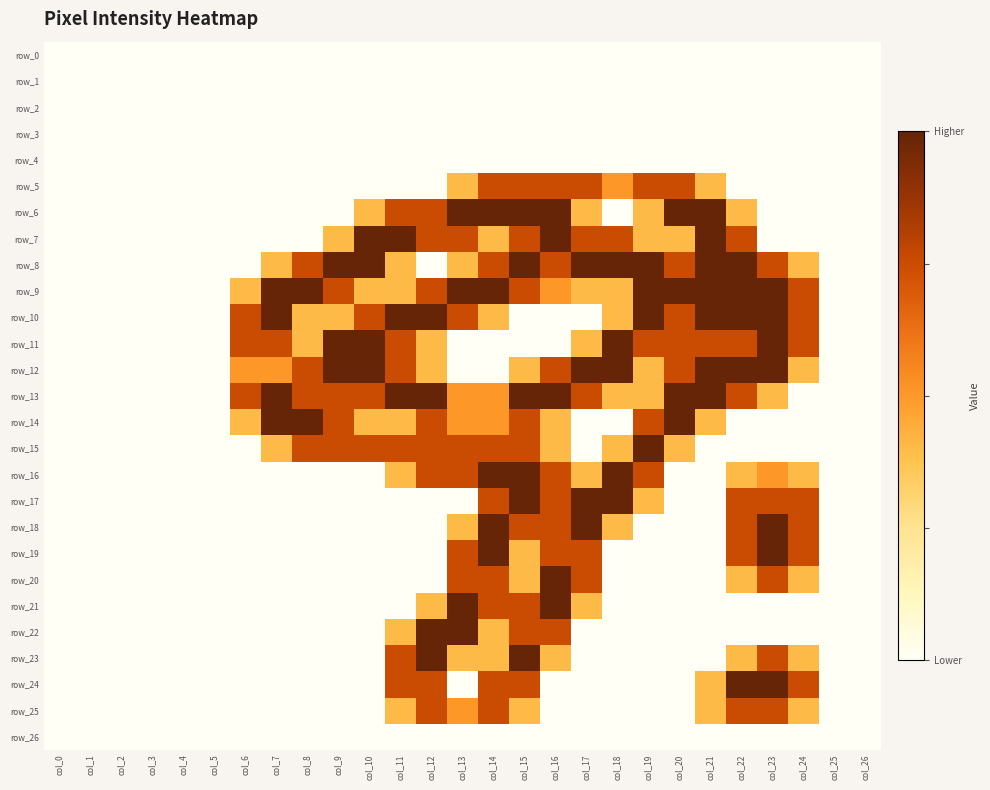

Reading left to right, what are all the values shown in this chart?

row_0: 0.0	0.0	0.0	0.0	0.0	0.0	0.0	0.0	0.0	0.0	0.0	0.0	0.0	0.0	0.0	0.0	0.0	0.0	0.0	0.0	0.0	0.0	0.0	0.0	0.0	0.0	0.0
row_1: 0.0	0.0	0.0	0.0	0.0	0.0	0.0	0.0	0.0	0.0	0.0	0.0	0.0	0.0	0.0	0.0	0.0	0.0	0.0	0.0	0.0	0.0	0.0	0.0	0.0	0.0	0.0
row_2: 0.0	0.0	0.0	0.0	0.0	0.0	0.0	0.0	0.0	0.0	0.0	0.0	0.0	0.0	0.0	0.0	0.0	0.0	0.0	0.0	0.0	0.0	0.0	0.0	0.0	0.0	0.0
row_3: 0.0	0.0	0.0	0.0	0.0	0.0	0.0	0.0	0.0	0.0	0.0	0.0	0.0	0.0	0.0	0.0	0.0	0.0	0.0	0.0	0.0	0.0	0.0	0.0	0.0	0.0	0.0
row_4: 0.0	0.0	0.0	0.0	0.0	0.0	0.0	0.0	0.0	0.0	0.0	0.0	0.0	0.0	0.0	0.0	0.0	0.0	0.0	0.0	0.0	0.0	0.0	0.0	0.0	0.0	0.0
row_5: 0.0	0.0	0.0	0.0	0.0	0.0	0.0	0.0	0.0	0.0	0.0	0.0	0.0	0.8	1.5	1.5	1.5	1.5	1.0	1.5	1.5	0.8	0.0	0.0	0.0	0.0	0.0
row_6: 0.0	0.0	0.0	0.0	0.0	0.0	0.0	0.0	0.0	0.0	0.8	1.5	1.5	2.0	2.0	2.0	2.0	0.8	0.0	0.8	2.0	2.0	0.8	0.0	0.0	0.0	0.0
row_7: 0.0	0.0	0.0	0.0	0.0	0.0	0.0	0.0	0.0	0.8	2.0	2.0	1.5	1.5	0.8	1.5	2.0	1.5	1.5	0.8	0.8	2.0	1.5	0.0	0.0	0.0	0.0
row_8: 0.0	0.0	0.0	0.0	0.0	0.0	0.0	0.8	1.5	2.0	2.0	0.8	0.0	0.8	1.5	2.0	1.5	2.0	2.0	2.0	1.5	2.0	2.0	1.5	0.8	0.0	0.0
row_9: 0.0	0.0	0.0	0.0	0.0	0.0	0.8	2.0	2.0	1.5	0.8	0.8	1.5	2.0	2.0	1.5	1.0	0.8	0.8	2.0	2.0	2.0	2.0	2.0	1.5	0.0	0.0
row_10: 0.0	0.0	0.0	0.0	0.0	0.0	1.5	2.0	0.8	0.8	1.5	2.0	2.0	1.5	0.8	0.0	0.0	0.0	0.8	2.0	1.5	2.0	2.0	2.0	1.5	0.0	0.0
row_11: 0.0	0.0	0.0	0.0	0.0	0.0	1.5	1.5	0.8	2.0	2.0	1.5	0.8	0.0	0.0	0.0	0.0	0.8	2.0	1.5	1.5	1.5	1.5	2.0	1.5	0.0	0.0
row_12: 0.0	0.0	0.0	0.0	0.0	0.0	1.0	1.0	1.5	2.0	2.0	1.5	0.8	0.0	0.0	0.8	1.5	2.0	2.0	0.8	1.5	2.0	2.0	2.0	0.8	0.0	0.0
row_13: 0.0	0.0	0.0	0.0	0.0	0.0	1.5	2.0	1.5	1.5	1.5	2.0	2.0	1.0	1.0	2.0	2.0	1.5	0.8	0.8	2.0	2.0	1.5	0.8	0.0	0.0	0.0
row_14: 0.0	0.0	0.0	0.0	0.0	0.0	0.8	2.0	2.0	1.5	0.8	0.8	1.5	1.0	1.0	1.5	0.8	0.0	0.0	1.5	2.0	0.8	0.0	0.0	0.0	0.0	0.0
row_15: 0.0	0.0	0.0	0.0	0.0	0.0	0.0	0.8	1.5	1.5	1.5	1.5	1.5	1.5	1.5	1.5	0.8	0.0	0.8	2.0	0.8	0.0	0.0	0.0	0.0	0.0	0.0
row_16: 0.0	0.0	0.0	0.0	0.0	0.0	0.0	0.0	0.0	0.0	0.0	0.8	1.5	1.5	2.0	2.0	1.5	0.8	2.0	1.5	0.0	0.0	0.8	1.0	0.8	0.0	0.0
row_17: 0.0	0.0	0.0	0.0	0.0	0.0	0.0	0.0	0.0	0.0	0.0	0.0	0.0	0.0	1.5	2.0	1.5	2.0	2.0	0.8	0.0	0.0	1.5	1.5	1.5	0.0	0.0
row_18: 0.0	0.0	0.0	0.0	0.0	0.0	0.0	0.0	0.0	0.0	0.0	0.0	0.0	0.8	2.0	1.5	1.5	2.0	0.8	0.0	0.0	0.0	1.5	2.0	1.5	0.0	0.0
row_19: 0.0	0.0	0.0	0.0	0.0	0.0	0.0	0.0	0.0	0.0	0.0	0.0	0.0	1.5	2.0	0.8	1.5	1.5	0.0	0.0	0.0	0.0	1.5	2.0	1.5	0.0	0.0
row_20: 0.0	0.0	0.0	0.0	0.0	0.0	0.0	0.0	0.0	0.0	0.0	0.0	0.0	1.5	1.5	0.8	2.0	1.5	0.0	0.0	0.0	0.0	0.8	1.5	0.8	0.0	0.0
row_21: 0.0	0.0	0.0	0.0	0.0	0.0	0.0	0.0	0.0	0.0	0.0	0.0	0.8	2.0	1.5	1.5	2.0	0.8	0.0	0.0	0.0	0.0	0.0	0.0	0.0	0.0	0.0
row_22: 0.0	0.0	0.0	0.0	0.0	0.0	0.0	0.0	0.0	0.0	0.0	0.8	2.0	2.0	0.8	1.5	1.5	0.0	0.0	0.0	0.0	0.0	0.0	0.0	0.0	0.0	0.0
row_23: 0.0	0.0	0.0	0.0	0.0	0.0	0.0	0.0	0.0	0.0	0.0	1.5	2.0	0.8	0.8	2.0	0.8	0.0	0.0	0.0	0.0	0.0	0.8	1.5	0.8	0.0	0.0
row_24: 0.0	0.0	0.0	0.0	0.0	0.0	0.0	0.0	0.0	0.0	0.0	1.5	1.5	0.0	1.5	1.5	0.0	0.0	0.0	0.0	0.0	0.8	2.0	2.0	1.5	0.0	0.0
row_25: 0.0	0.0	0.0	0.0	0.0	0.0	0.0	0.0	0.0	0.0	0.0	0.8	1.5	1.0	1.5	0.8	0.0	0.0	0.0	0.0	0.0	0.8	1.5	1.5	0.8	0.0	0.0
row_26: 0.0	0.0	0.0	0.0	0.0	0.0	0.0	0.0	0.0	0.0	0.0	0.0	0.0	0.0	0.0	0.0	0.0	0.0	0.0	0.0	0.0	0.0	0.0	0.0	0.0	0.0	0.0